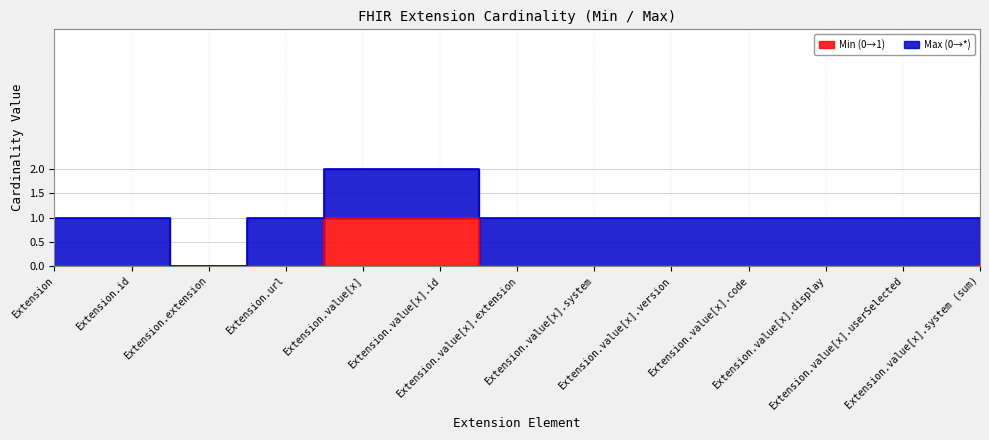

Is it true that the value at Extension.value[x].userSelected is 0?

True